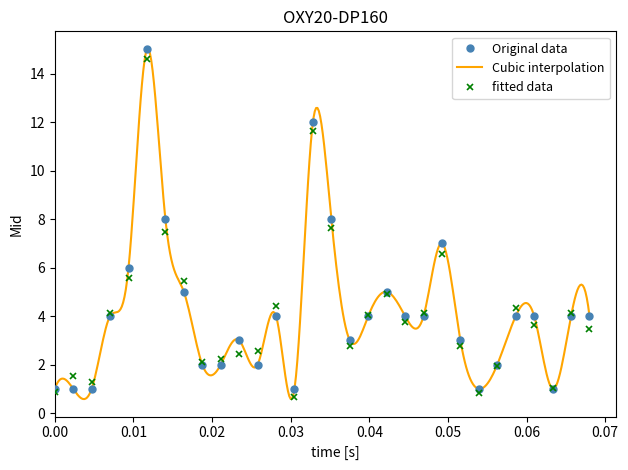

What is the maximum value for Original data?

15.0